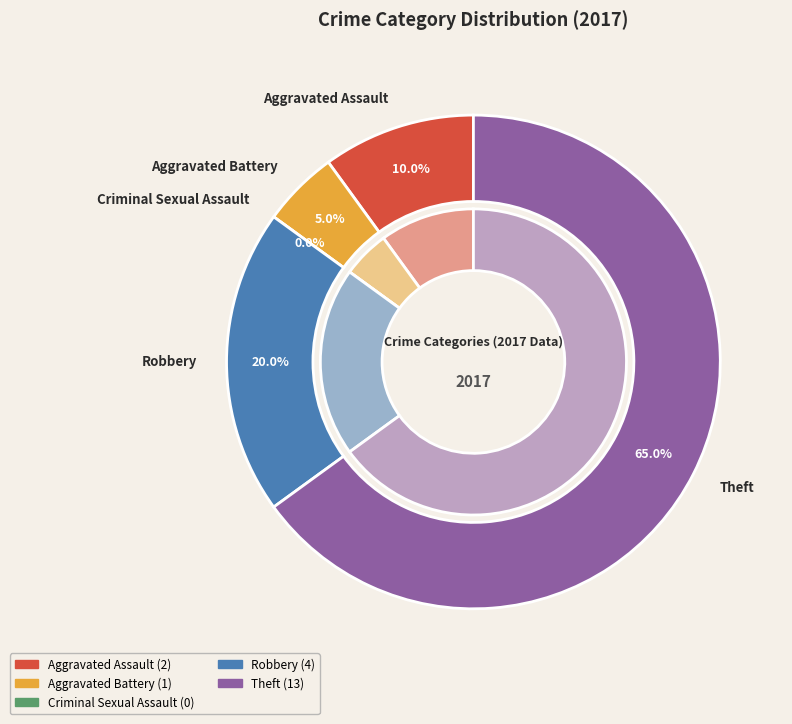

What is the change in value from Aggravated Battery to Criminal Sexual Assault?

-1